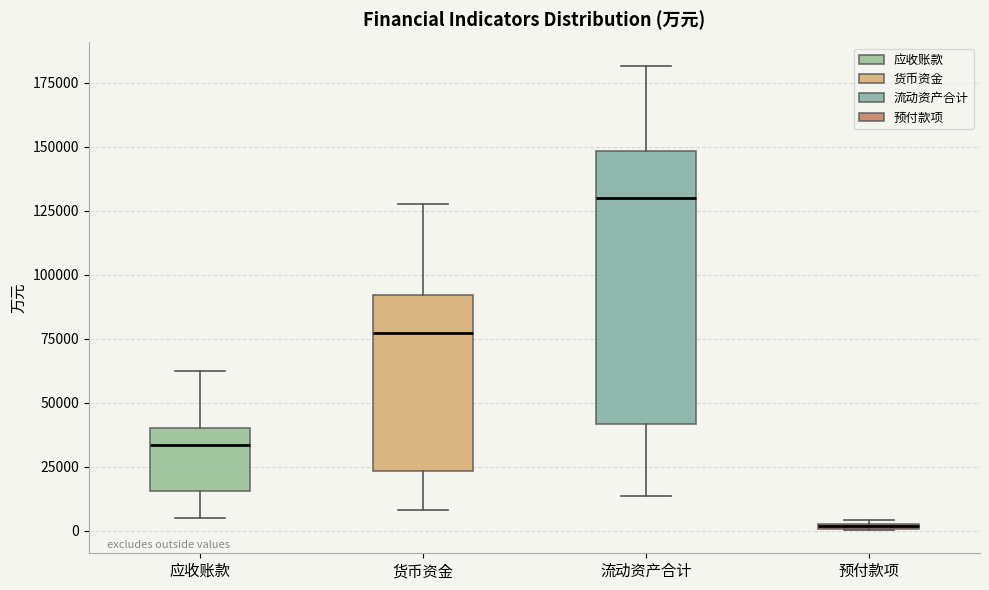

Where does the lower whisker of the box for 货币资金 end on the y-axis? The values are not printed on the chart, so give them approximately, as read against the axis.

10000